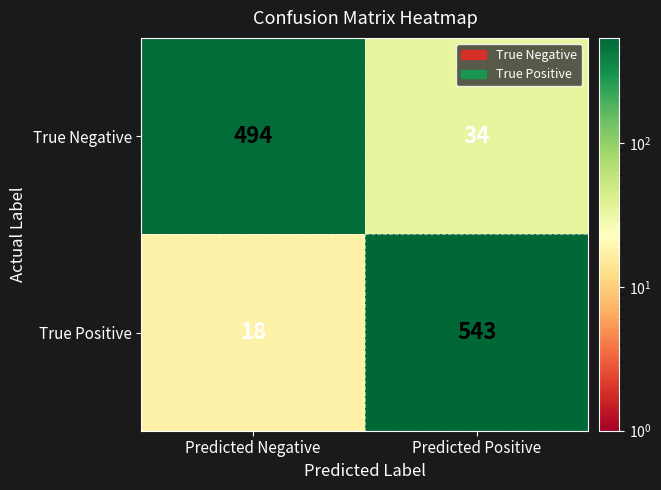

Is it true that True Positive equals 9 at Predicted Negative?

False